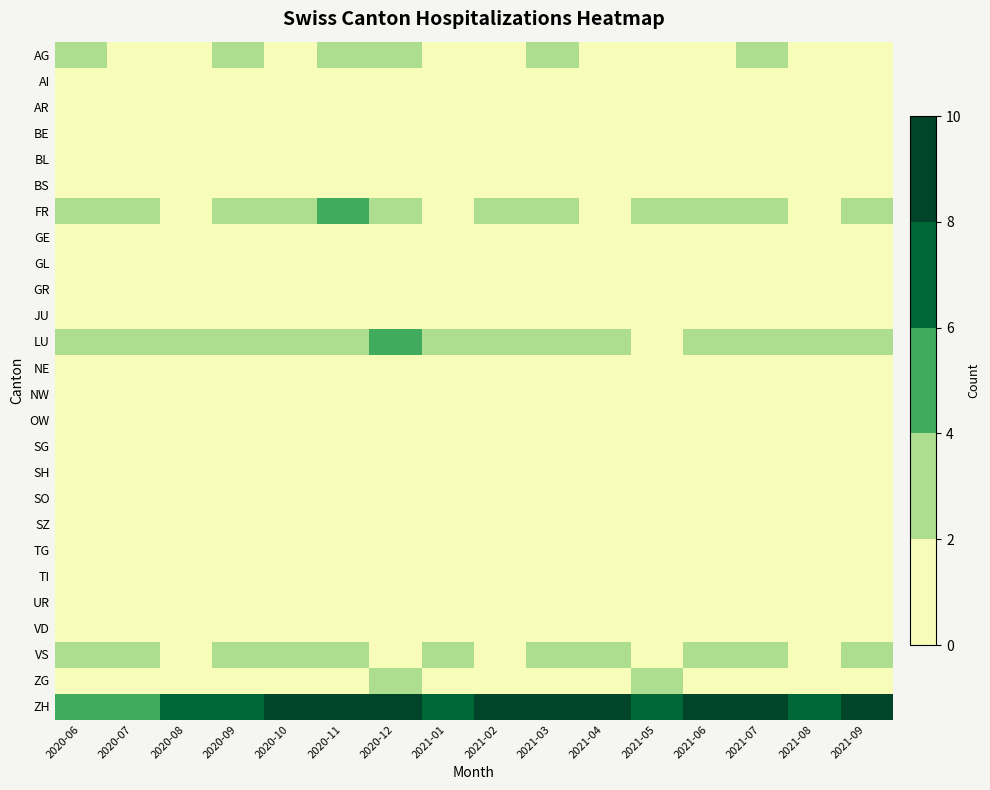

At 2021-03, list the series in order from largest to smallest.

ZH, LU, AG, FR, VS, BE, GR, SG, TG, TI, ZG, AI, AR, BL, BS, GE, GL, JU, NE, NW, OW, SH, SO, SZ, UR, VD